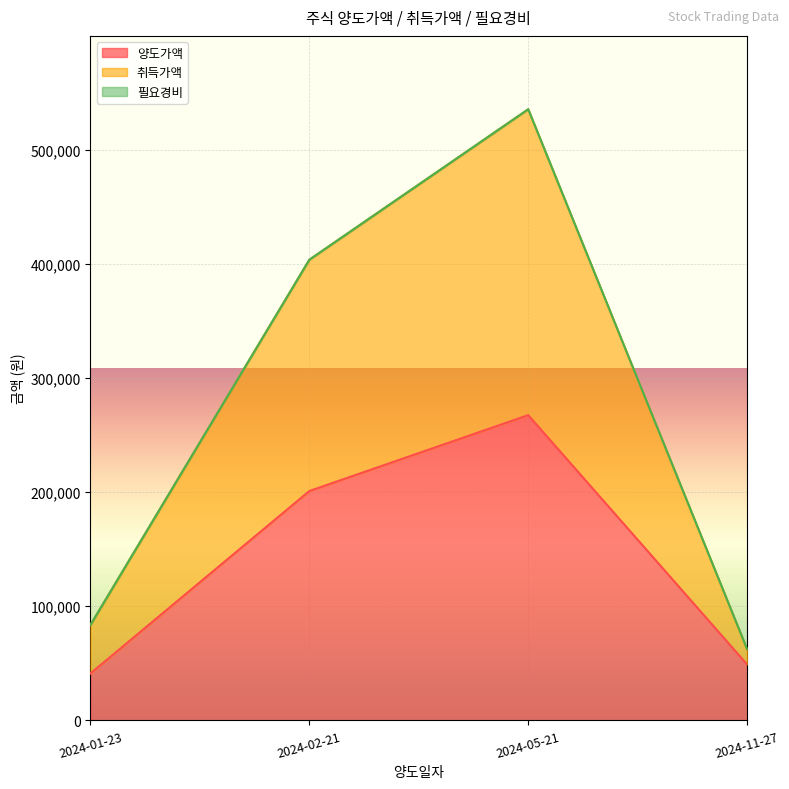

What is the average value of the 취득가액 series?

131622